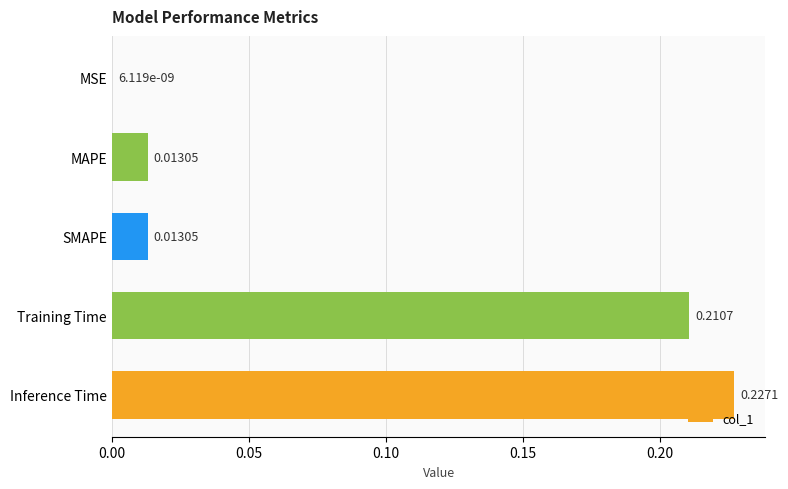

Which has a higher value, Training Time or MSE?

Training Time